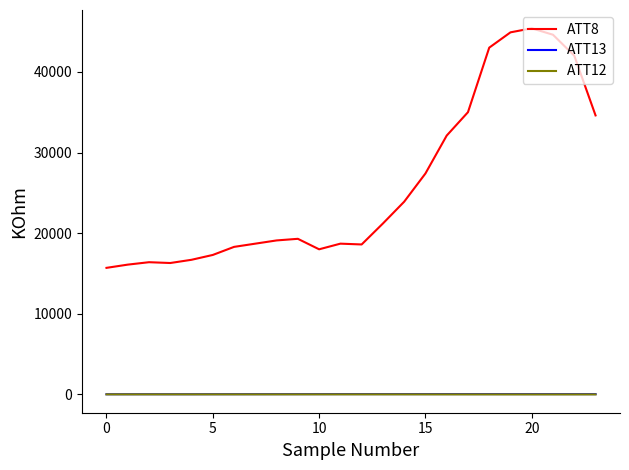

Which series has the largest total across all categories?

ATT8